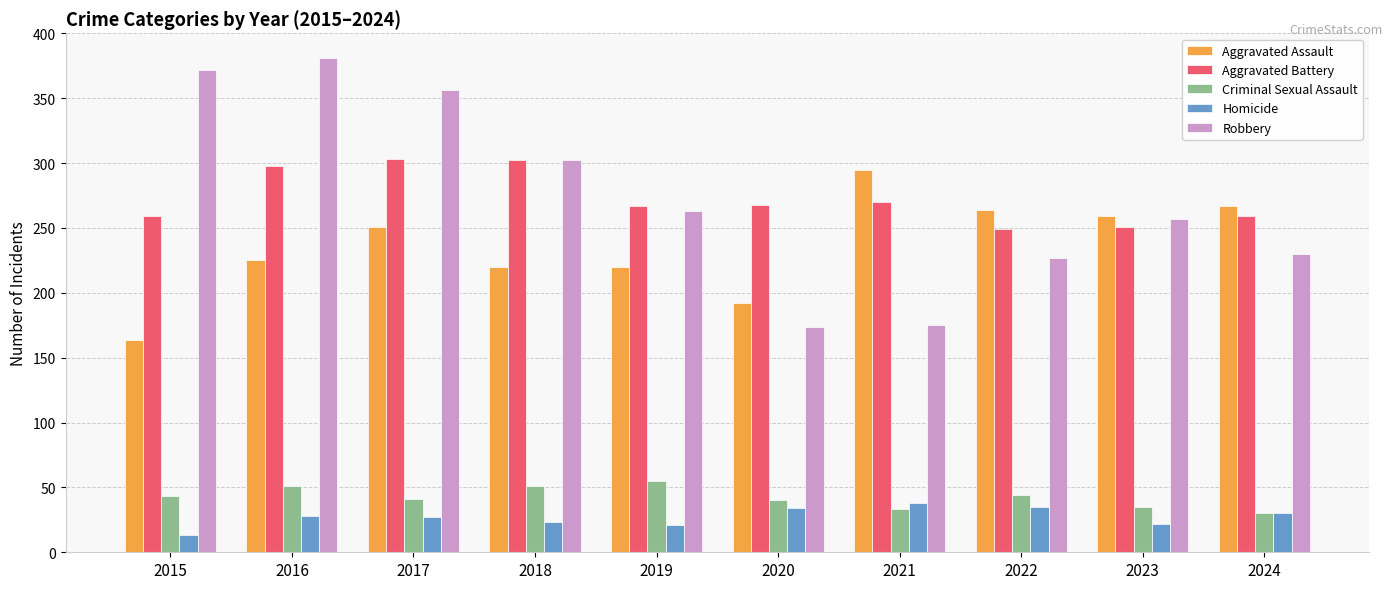

What are all the series names shown in the legend?

Aggravated Assault, Aggravated Battery, Criminal Sexual Assault, Homicide, Robbery